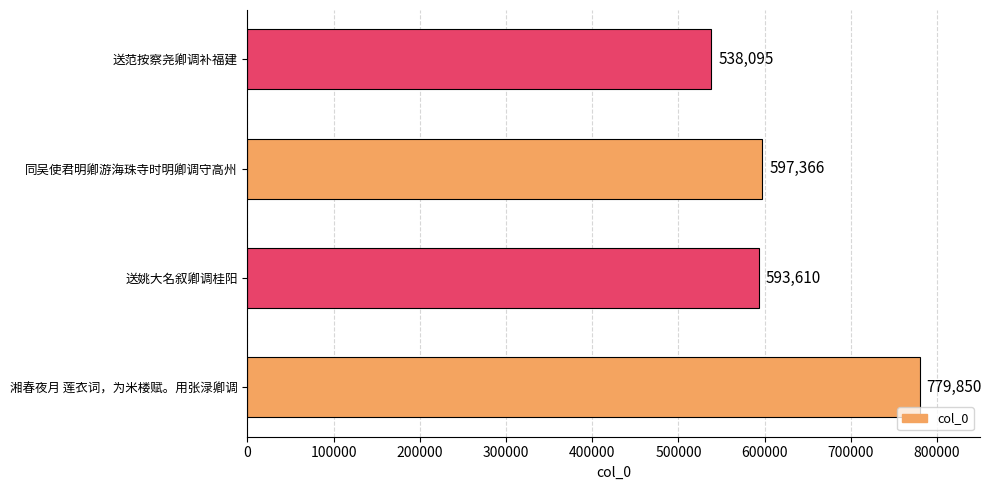

What is the difference between the maximum and second lowest values?

186240